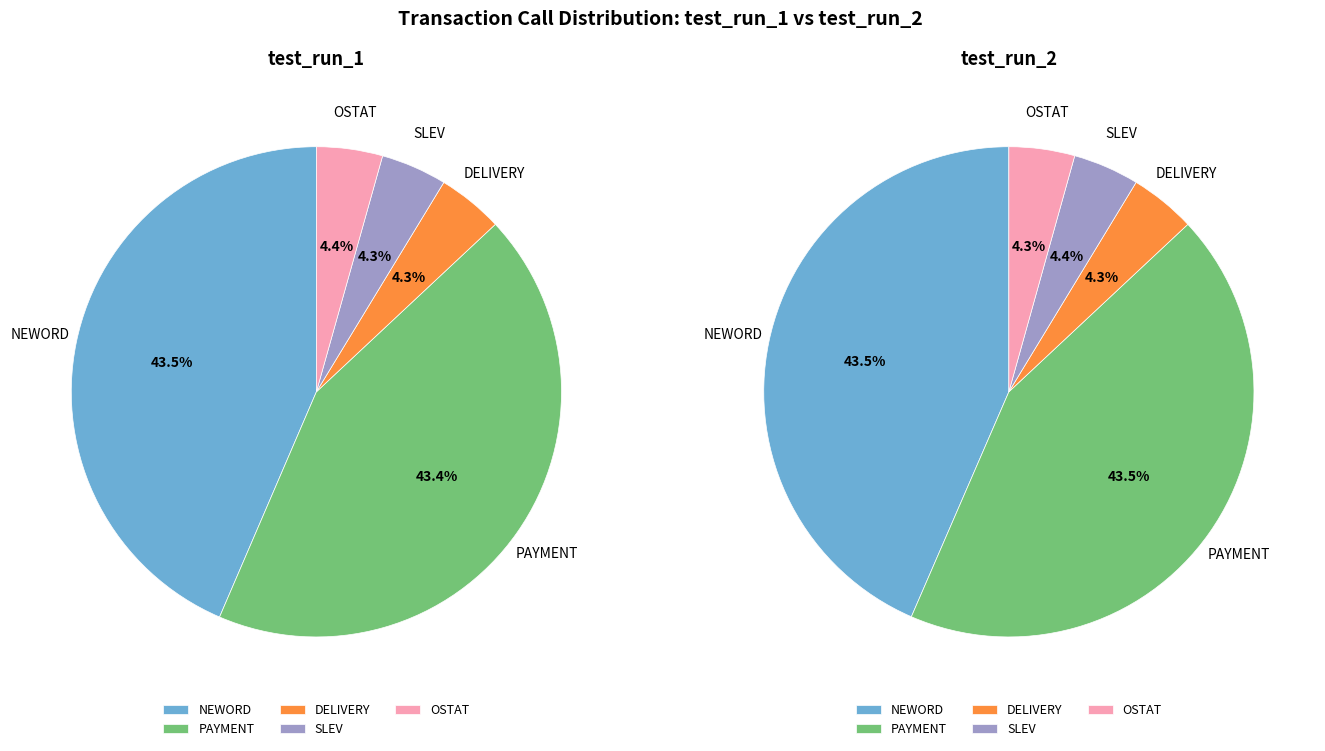

Rank the categories by test_run_2 value from lowest to highest.

OSTAT, DELIVERY, SLEV, PAYMENT, NEWORD